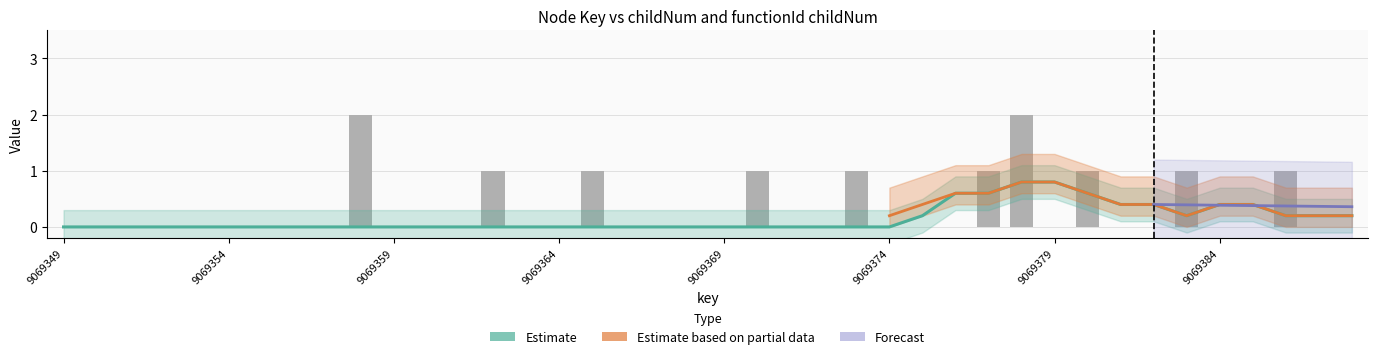

At which category does the chart reach its minimum across all series?

9069349